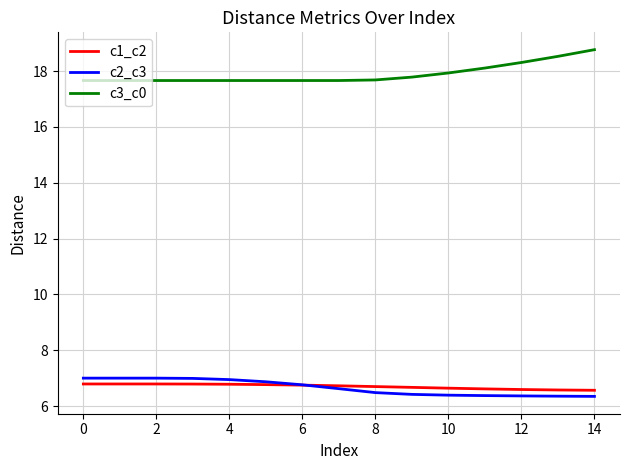

True or false: c3_c0 and c1_c2 intersect in this chart.

False